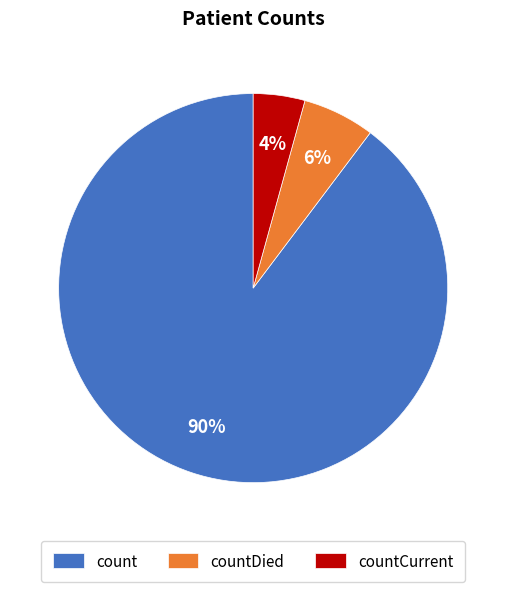

How many slices are in this pie chart?

3